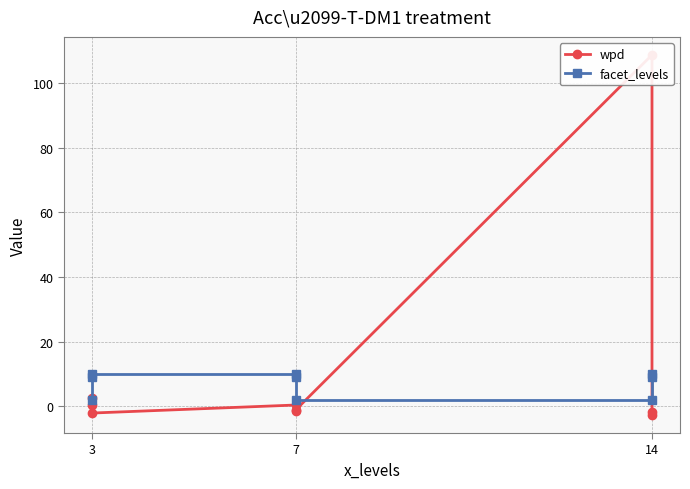

How many lines are shown in the chart?

2